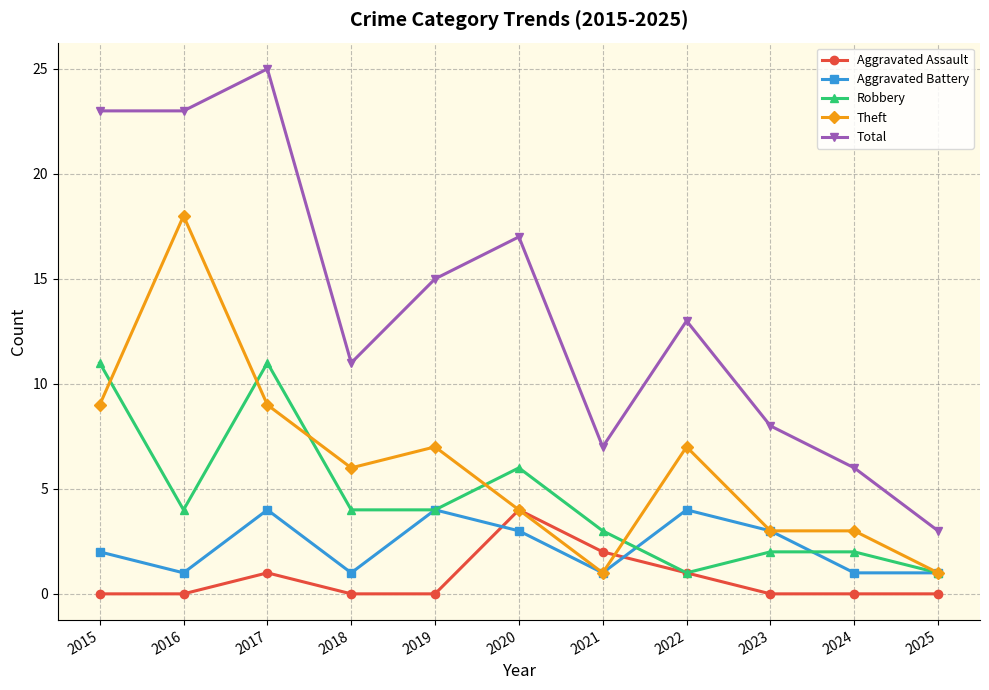

How many interior local peaks does the Total series have?

3